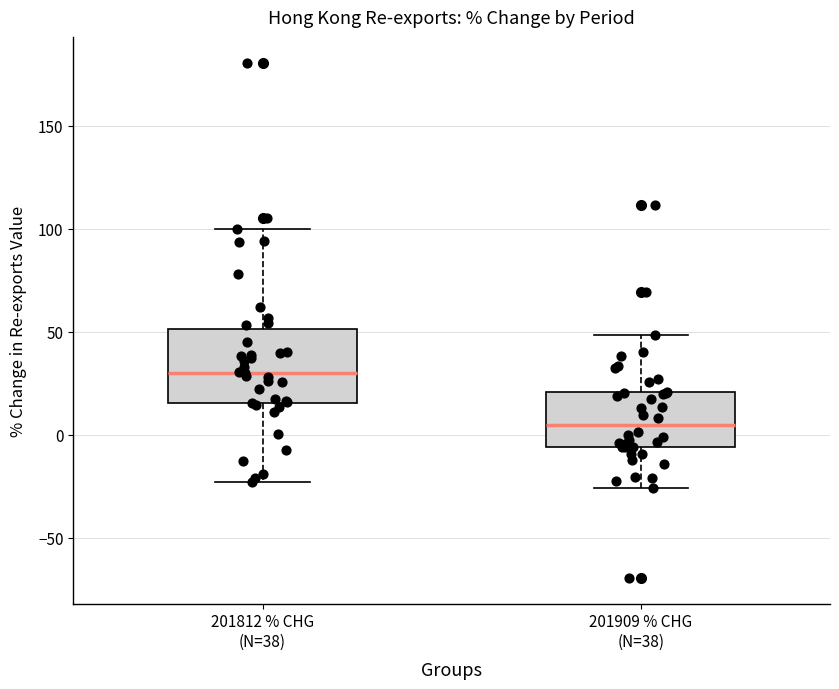

Where does the upper whisker of the box for 201812 % CHG (N=38) end on the y-axis? The values are not printed on the chart, so give them approximately, as read against the axis.

100